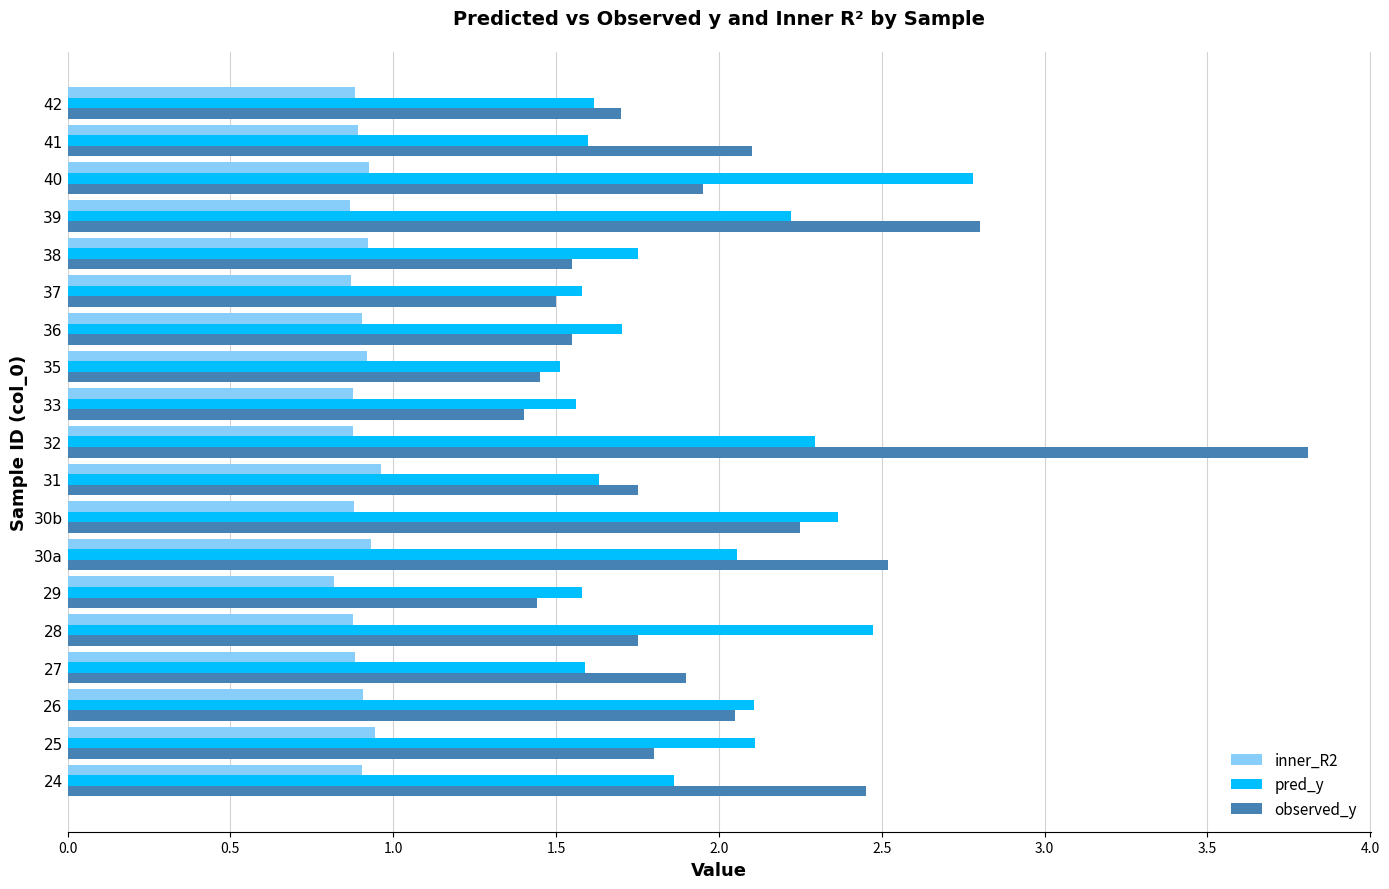

What is the sum of the pred_y values at 36 and 28?

4.2